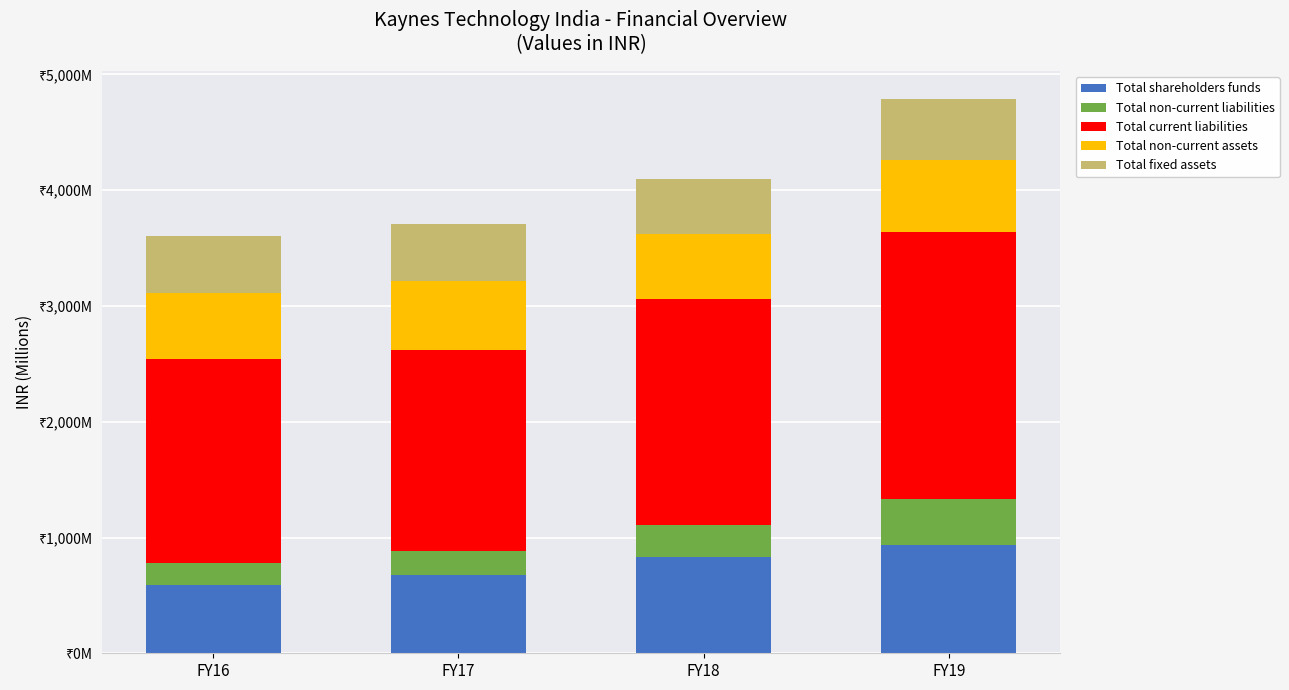

Are the bars horizontal?

No